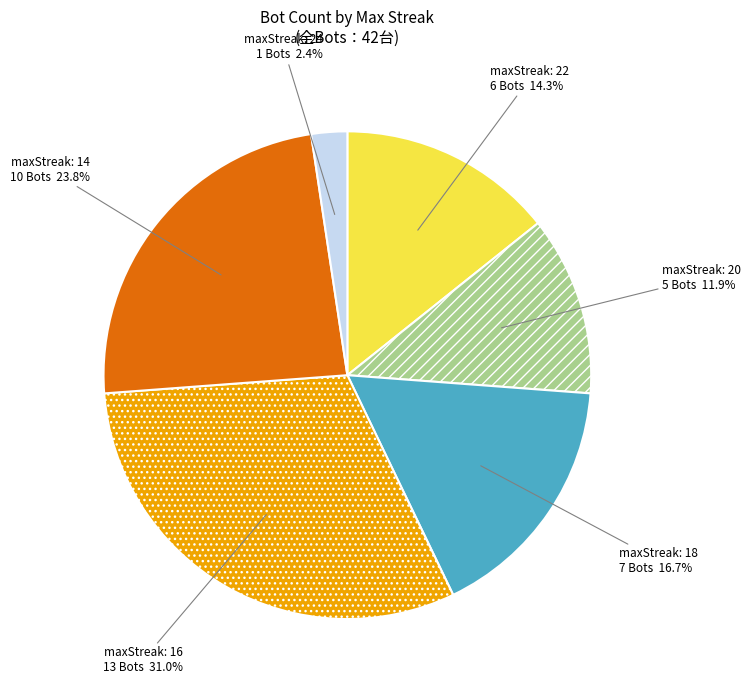

Does any single category account for the majority?

No